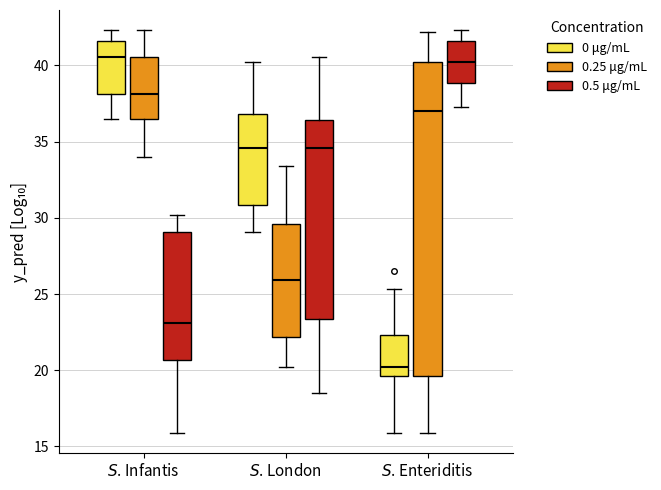

Reading left to right, read every box against the y-axis: the position of its median line, the range the box covers, and the ends of its whiskers. The values are not printed on the chart, so give them approximately, as read against the axis.

$S$. Infantis (0 μg/mL): median 40.5, box 38.0 to 41.5, whiskers 36.5 to 42.5
$S$. Infantis (0.25 μg/mL): median 38.0, box 36.5 to 40.5, whiskers 34.0 to 42.5
$S$. Infantis (0.5 μg/mL): median 23.0, box 20.5 to 29.0, whiskers 16.0 to 30.0
$S$. London (0 μg/mL): median 34.5, box 31.0 to 37.0, whiskers 29.0 to 40.0
$S$. London (0.25 μg/mL): median 26.0, box 22.0 to 29.5, whiskers 20.0 to 33.5
$S$. London (0.5 μg/mL): median 34.5, box 23.5 to 36.5, whiskers 18.5 to 40.5
$S$. Enteriditis (0 μg/mL): median 20.0, box 19.5 to 22.5, whiskers 16.0 to 25.5
$S$. Enteriditis (0.25 μg/mL): median 37.0, box 19.5 to 40.0, whiskers 16.0 to 42.0
$S$. Enteriditis (0.5 μg/mL): median 40.0, box 39.0 to 41.5, whiskers 37.0 to 42.5